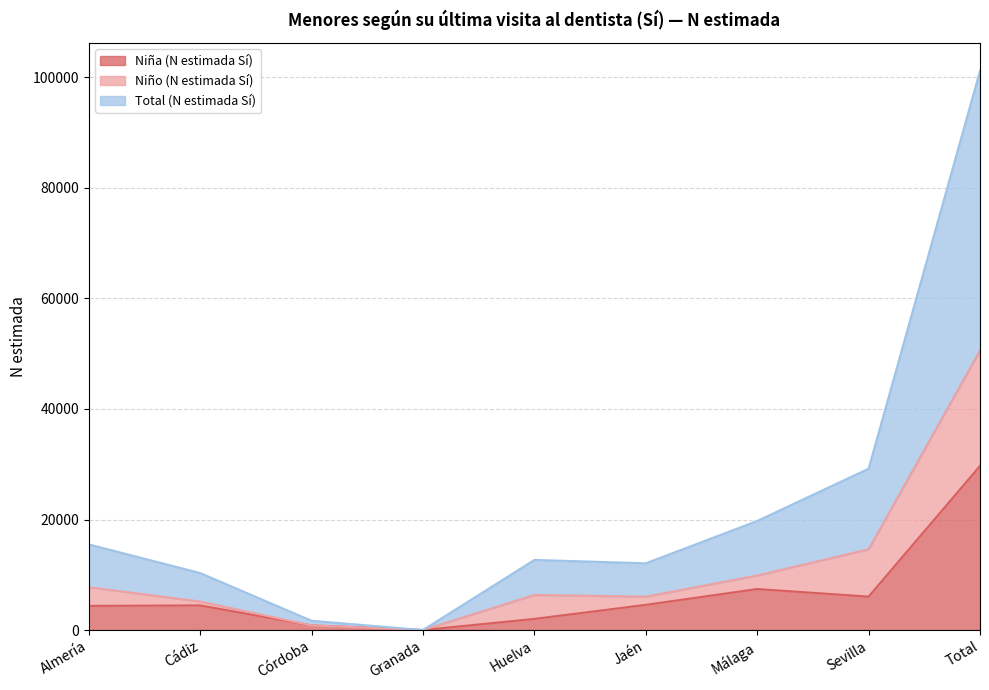

The Niña (N estimada Sí) series shows 2012 at Huelva. True or false?

True